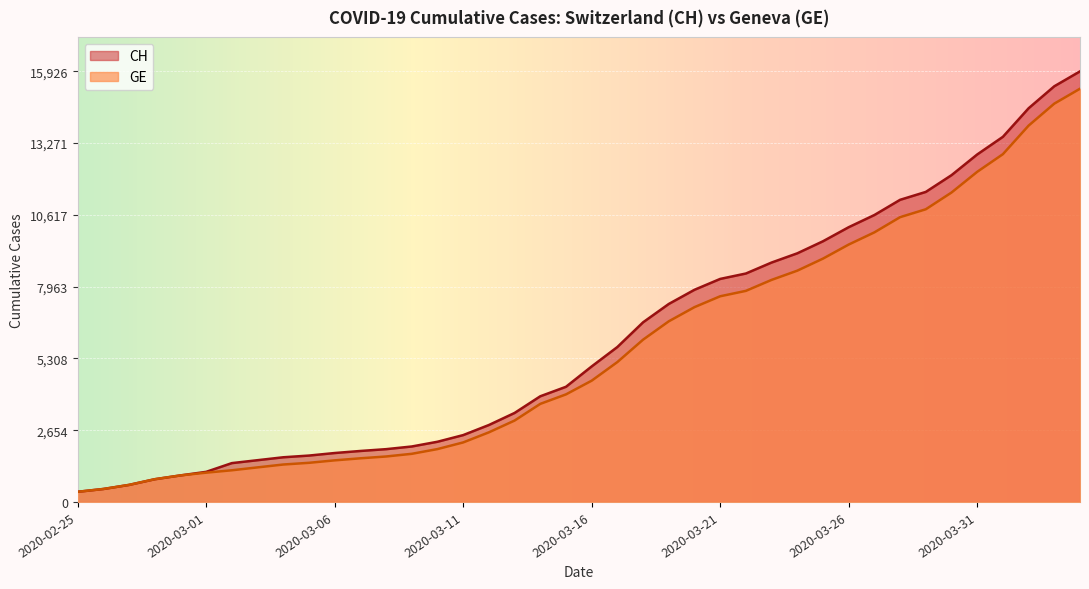

Is it true that CH equals 2488 at 2020-03-02?

False